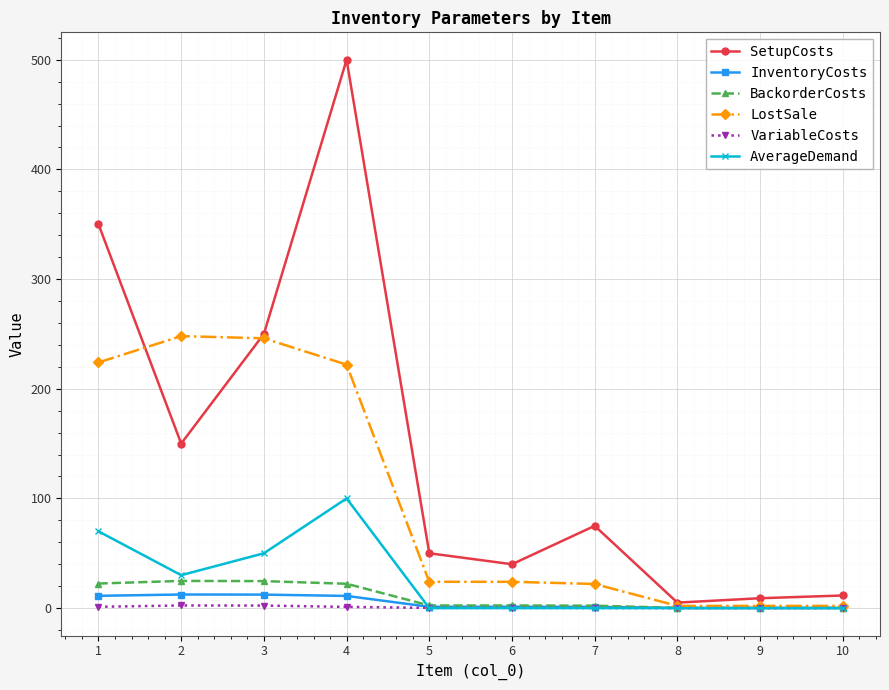

Which series has the largest total across all categories?

SetupCosts